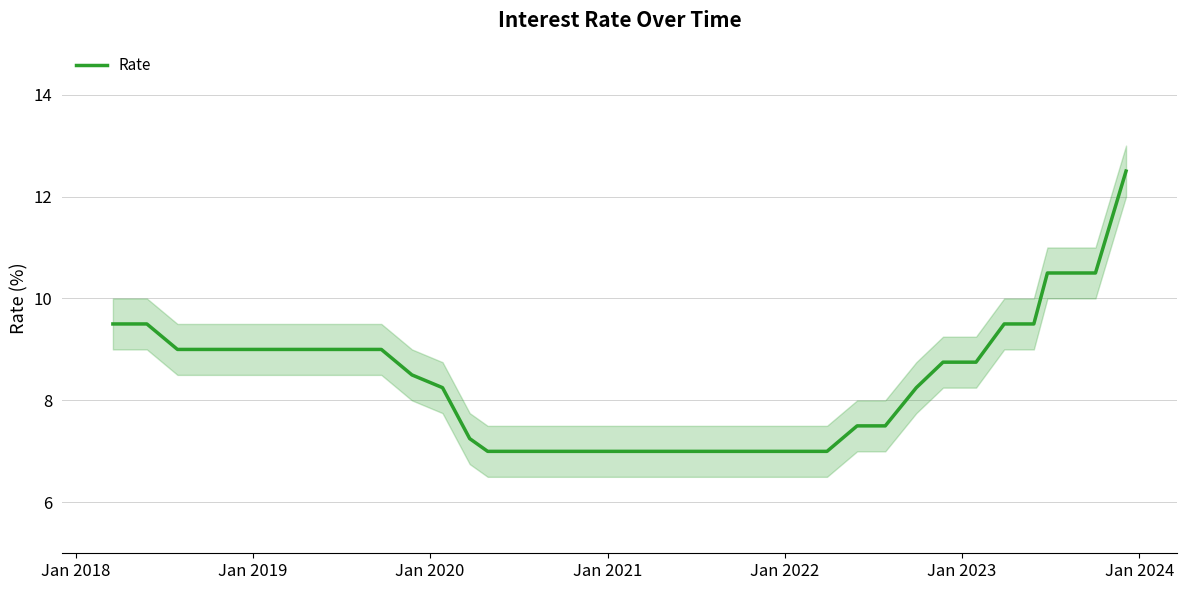

What is the maximum value for Rate?

12.5